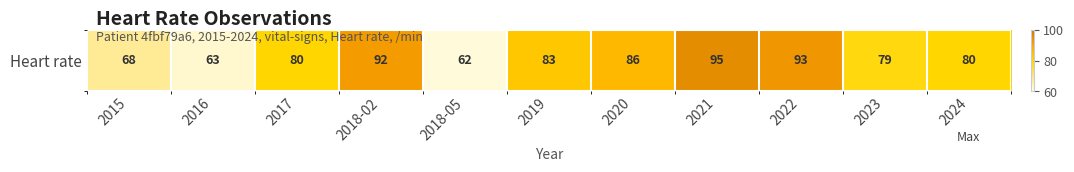

What is the ratio of the value at 2024 to the value at 2023?

1.0